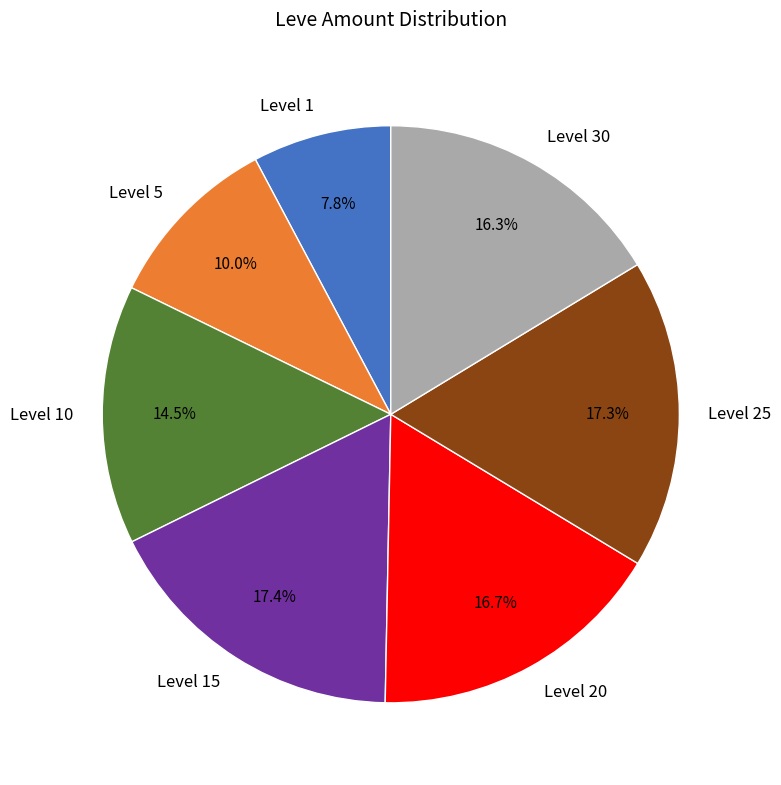

How many segments does this pie chart have?

7